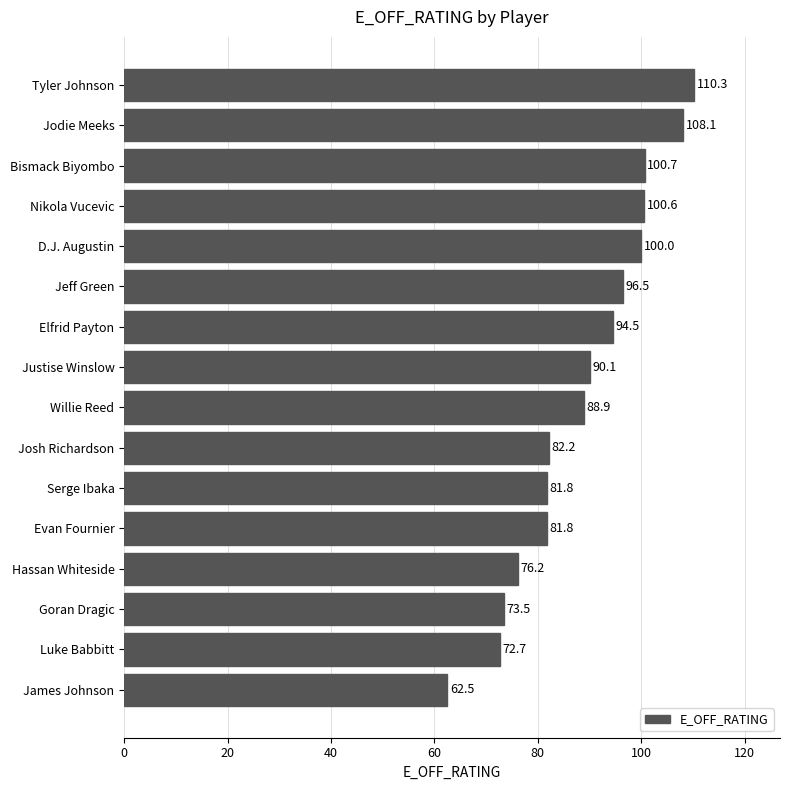

How many data points does each series have?

16